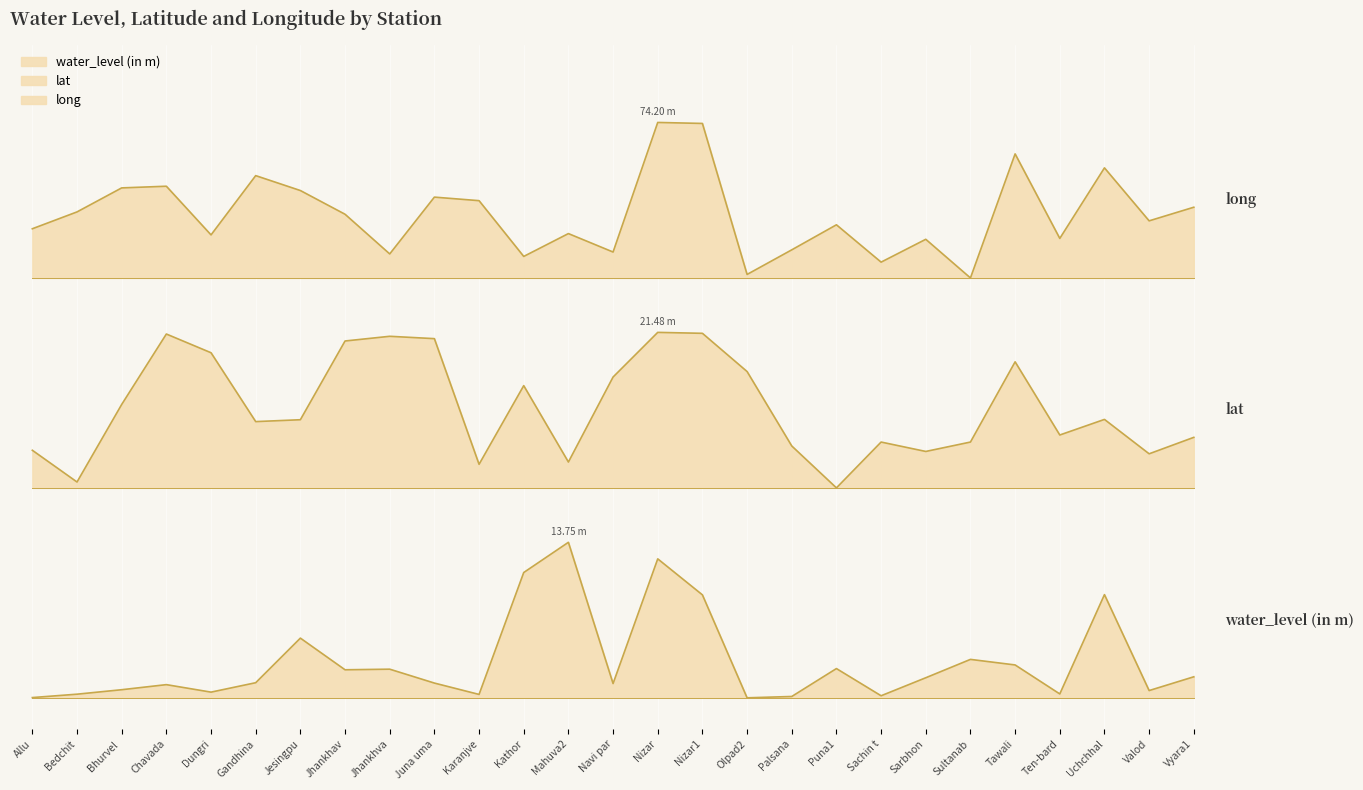

True or false: water_level (in m) and lat cross at least once.

False